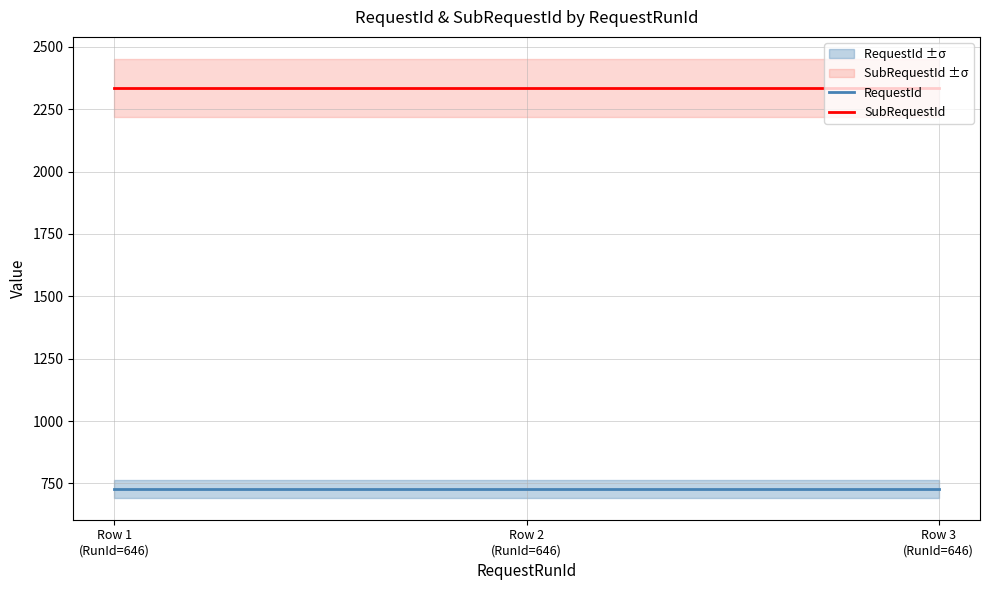

Reading left to right, transcribe all the data shown in this chart.

RequestId: 729	729	729
SubRequestId: 2335	2335	2335